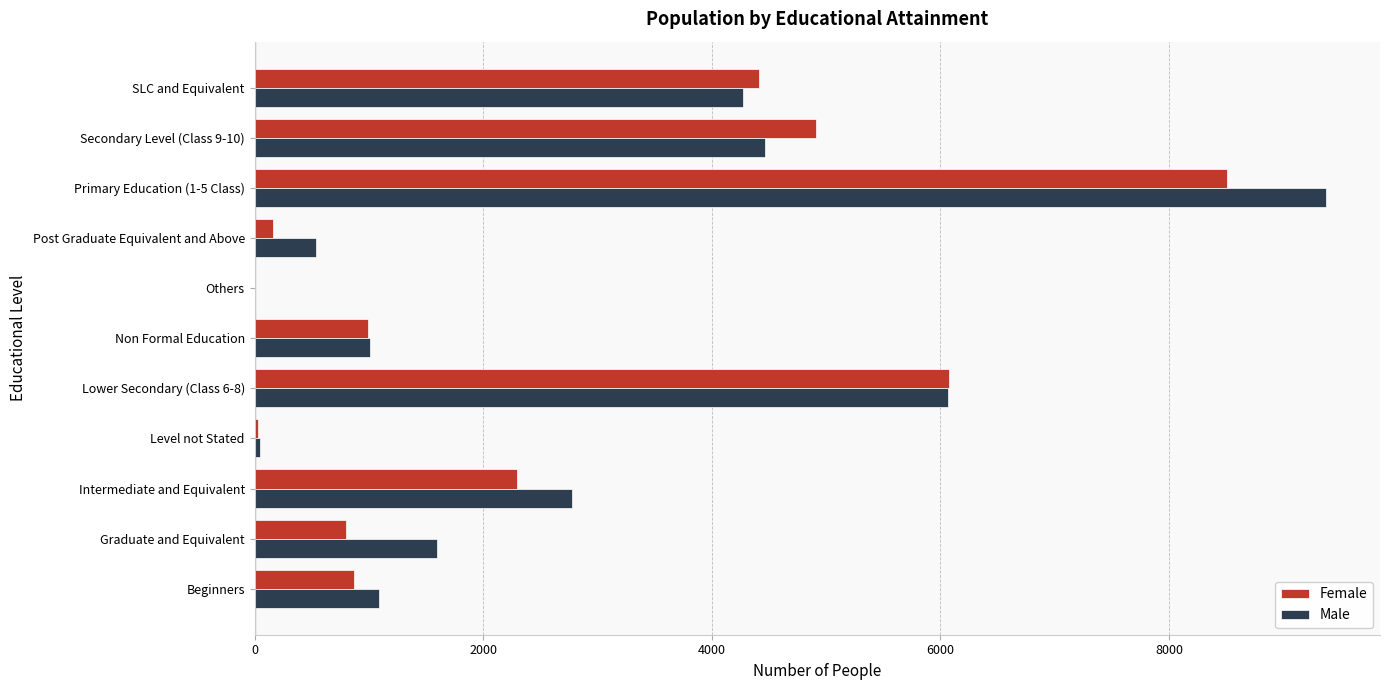

Which category has the highest value in the Male series?

Primary Education (1-5 Class)